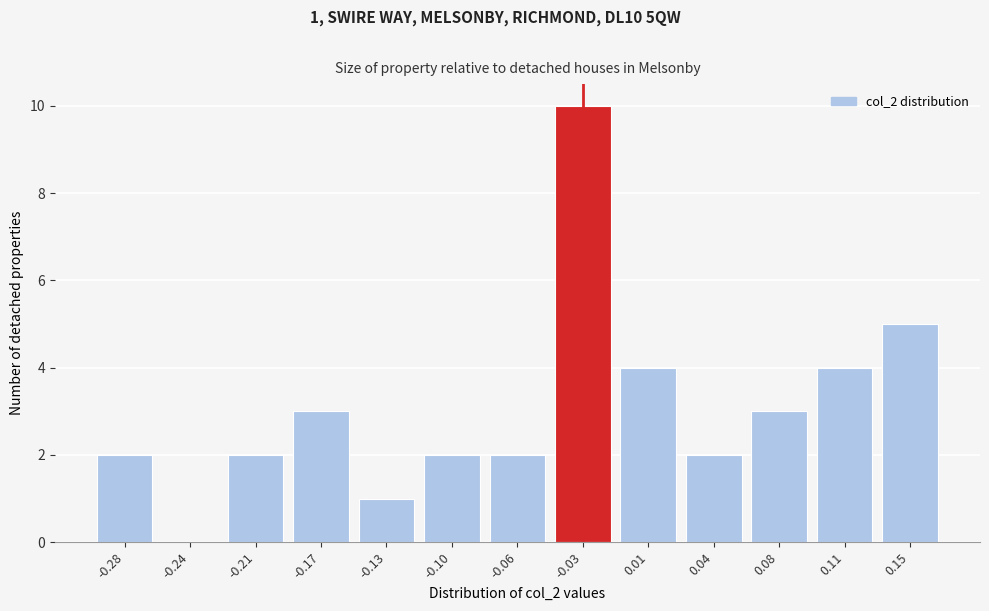

Reading left to right, list all the values displayed in this chart.

-0.28=2	-0.24=0	-0.21=2	-0.17=3	-0.13=1	-0.10=2	-0.06=2	-0.03=10	0.01=4	0.04=2	0.08=3	0.11=4	0.15=5